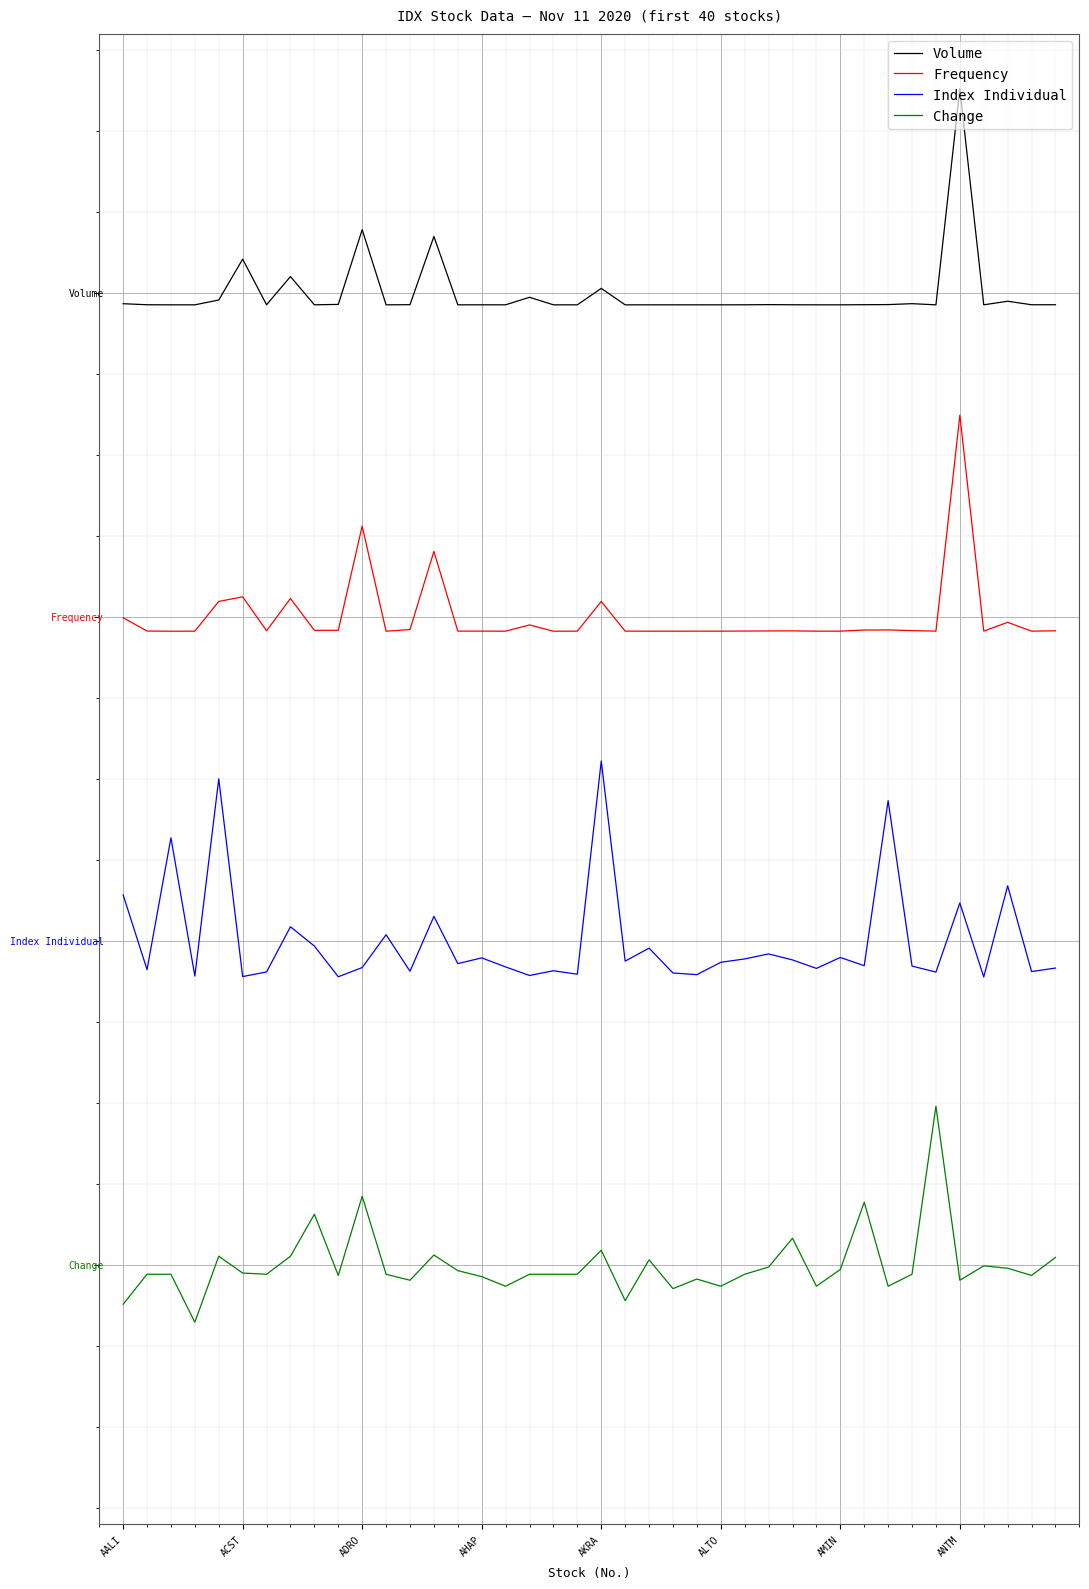

Where is Frequency nearest to the value 3?

AALI